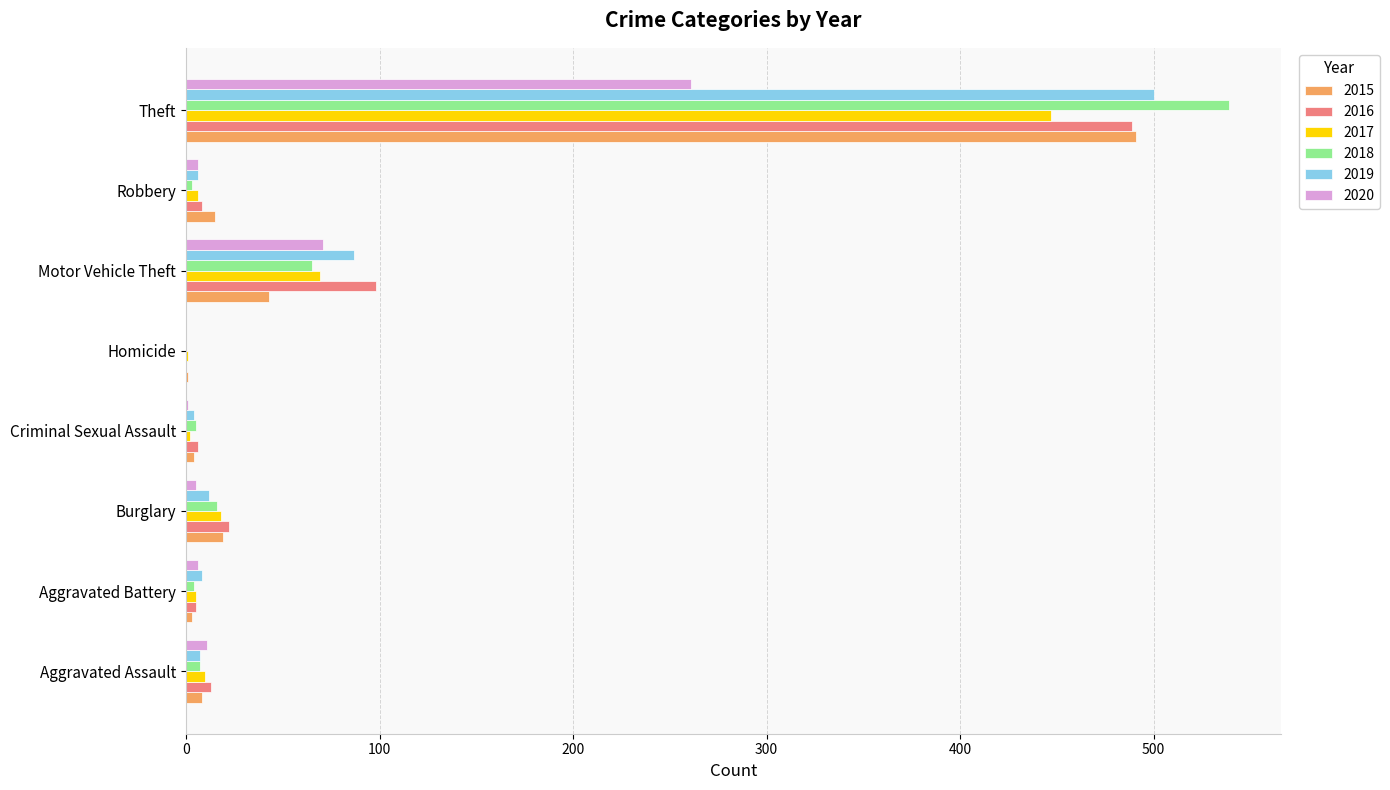

Is it true that 2015 equals 15 at Robbery?

True